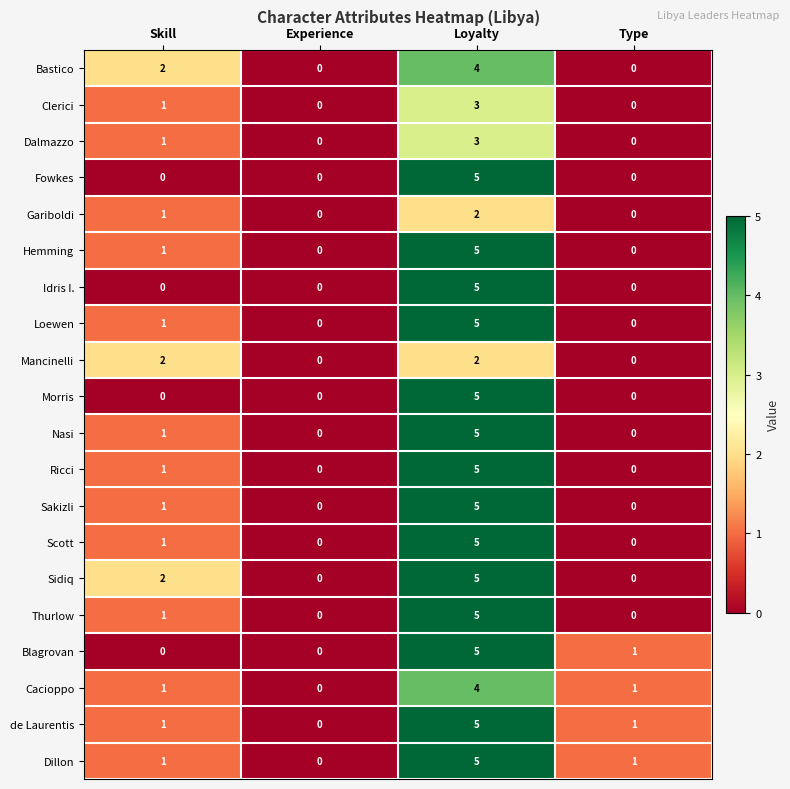

How many Cacioppo values are between 1 and 4?

3